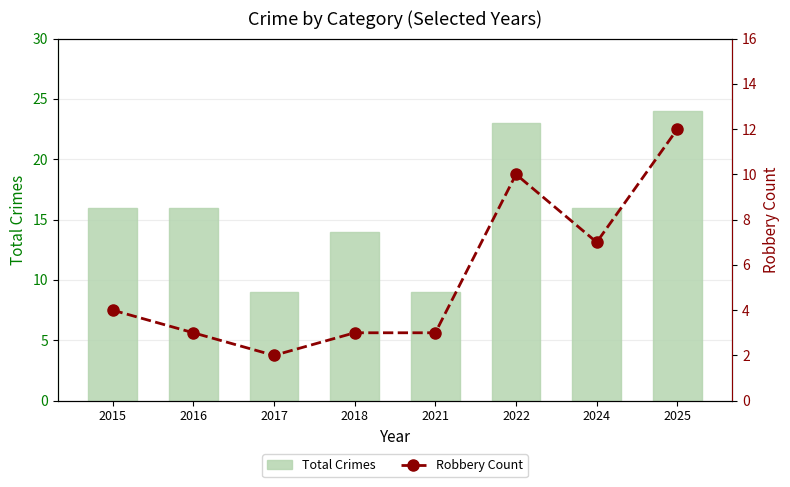

Reading left to right, list all the values displayed in this chart.

Total Crimes: 16	16	9	14	9	23	16	24
Robbery Count: 4	3	2	3	3	10	7	12